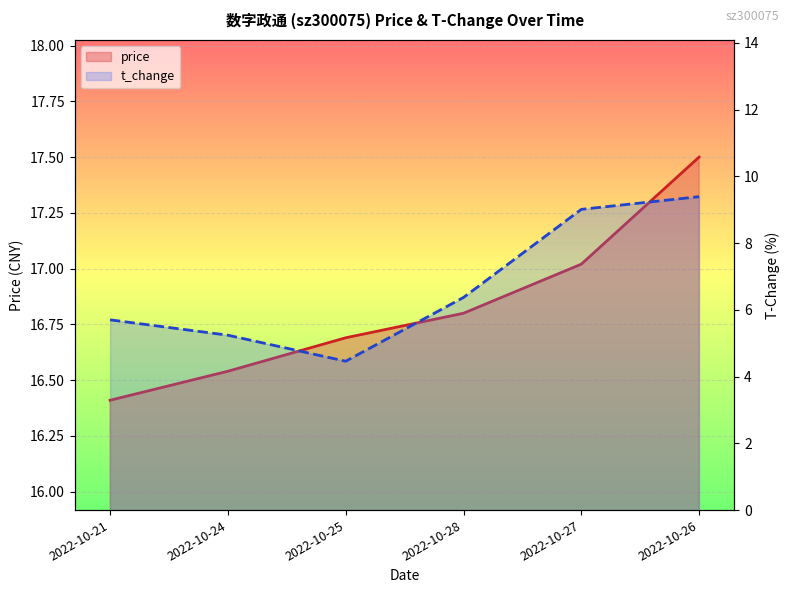

What is the sum of the price values at 2022-10-28 and 2022-10-26?

34.3